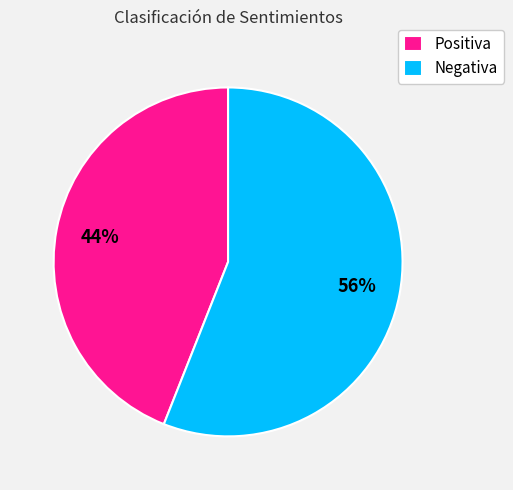

Between Negativa and Positiva, which is larger?

Negativa